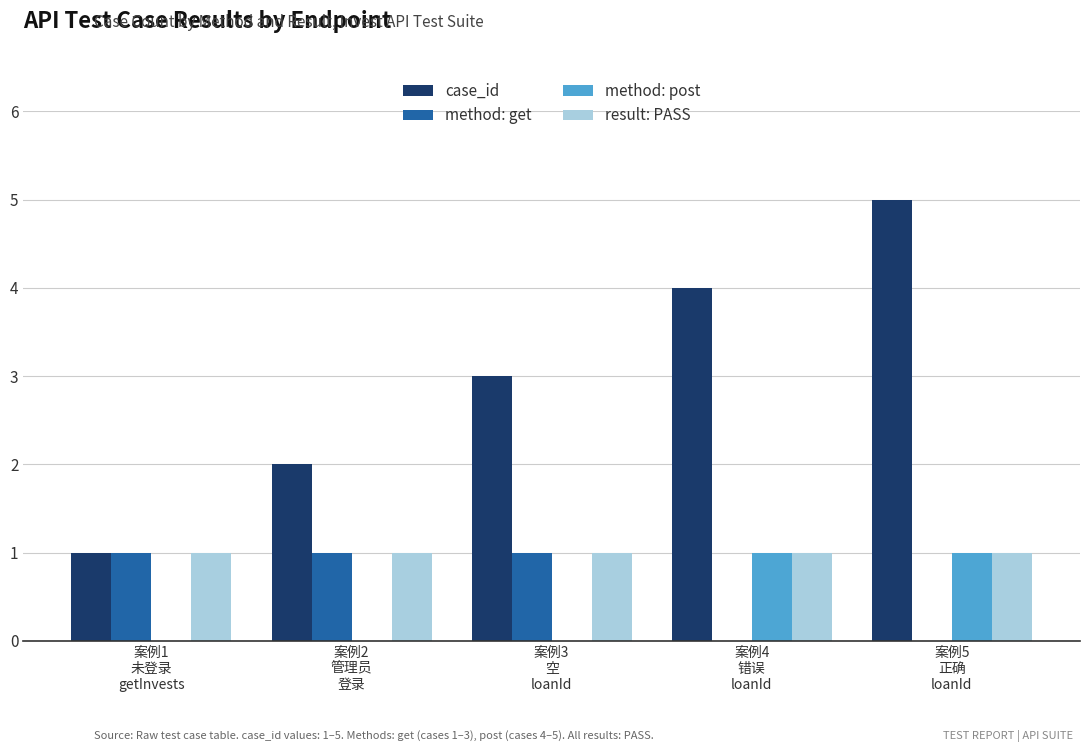

At which category does the chart reach its peak across all series?

案例5
正确
loanId